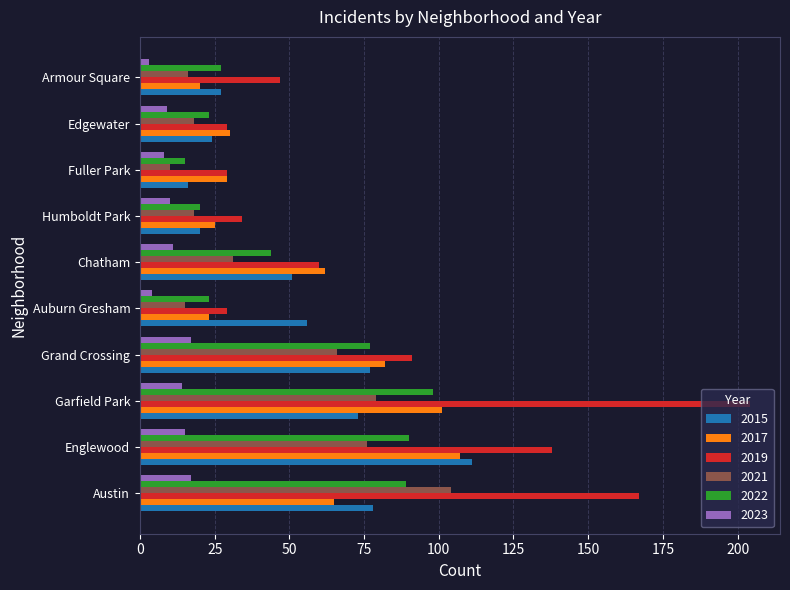

Between Englewood and Humboldt Park, which series saw the biggest shift?

2019